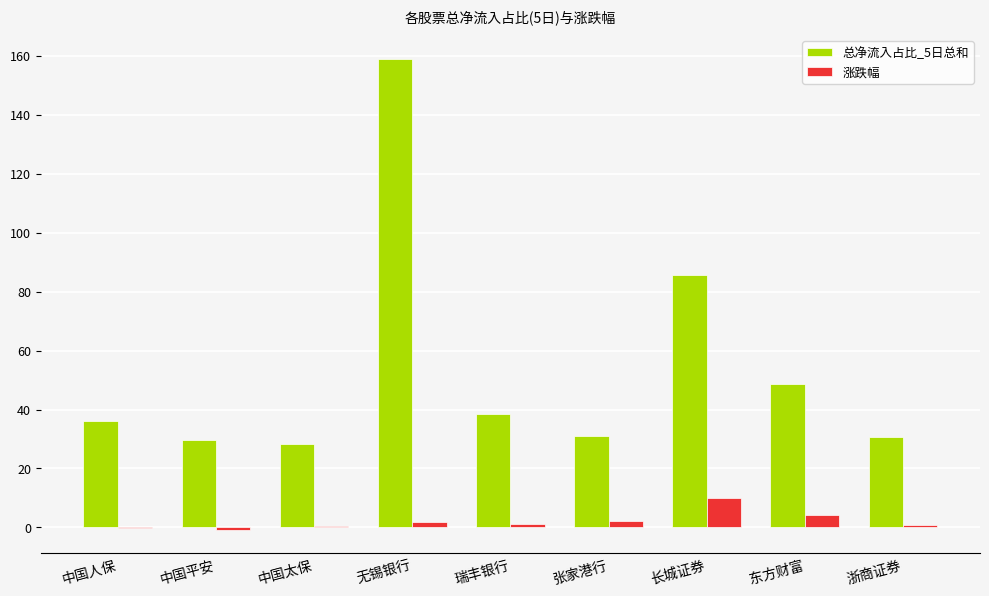

What is the maximum value for 涨跌幅?

10.0